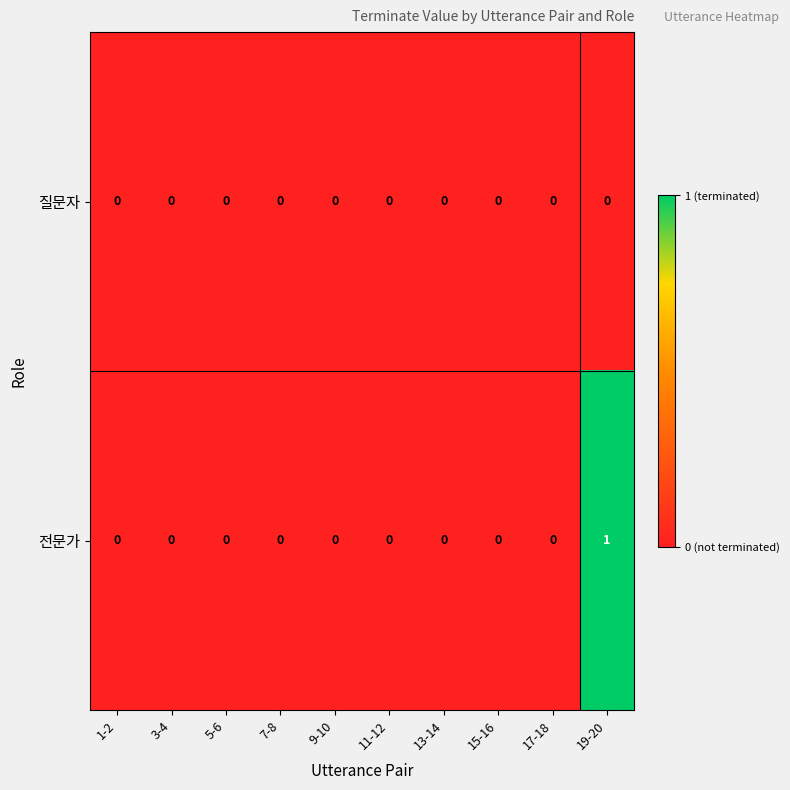

At which category is the sum across all series the highest?

19-20